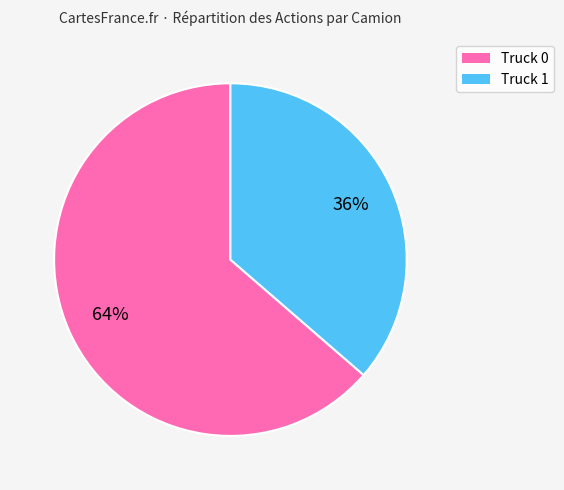

How many segments does this pie chart have?

2